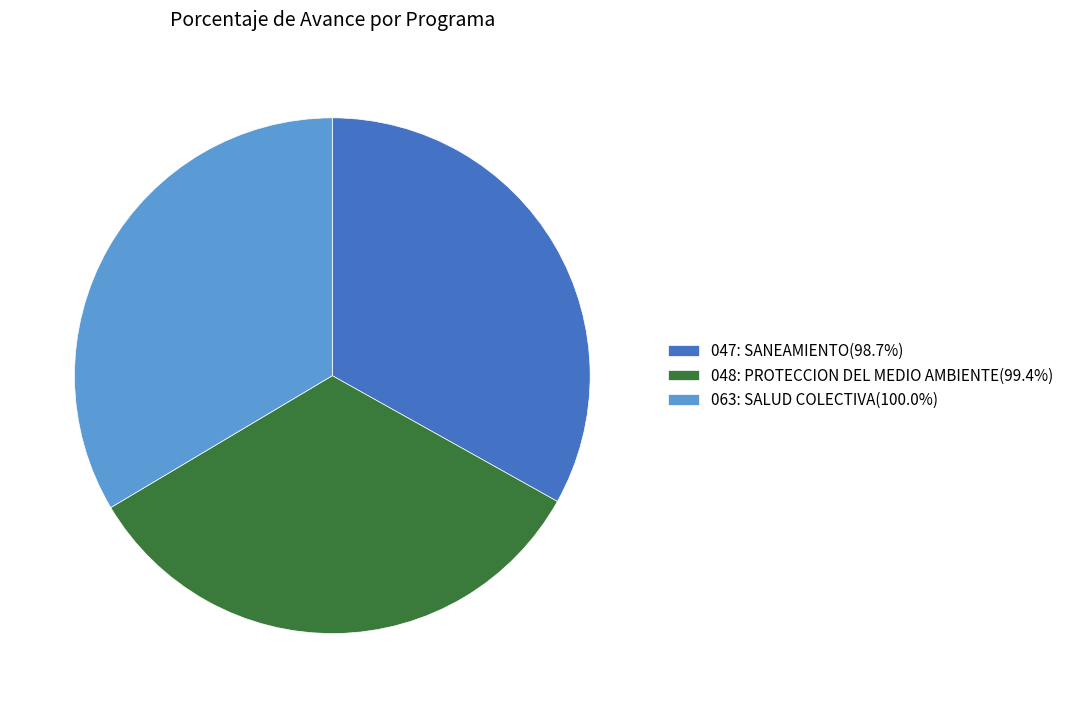

How many segments does this pie chart have?

3